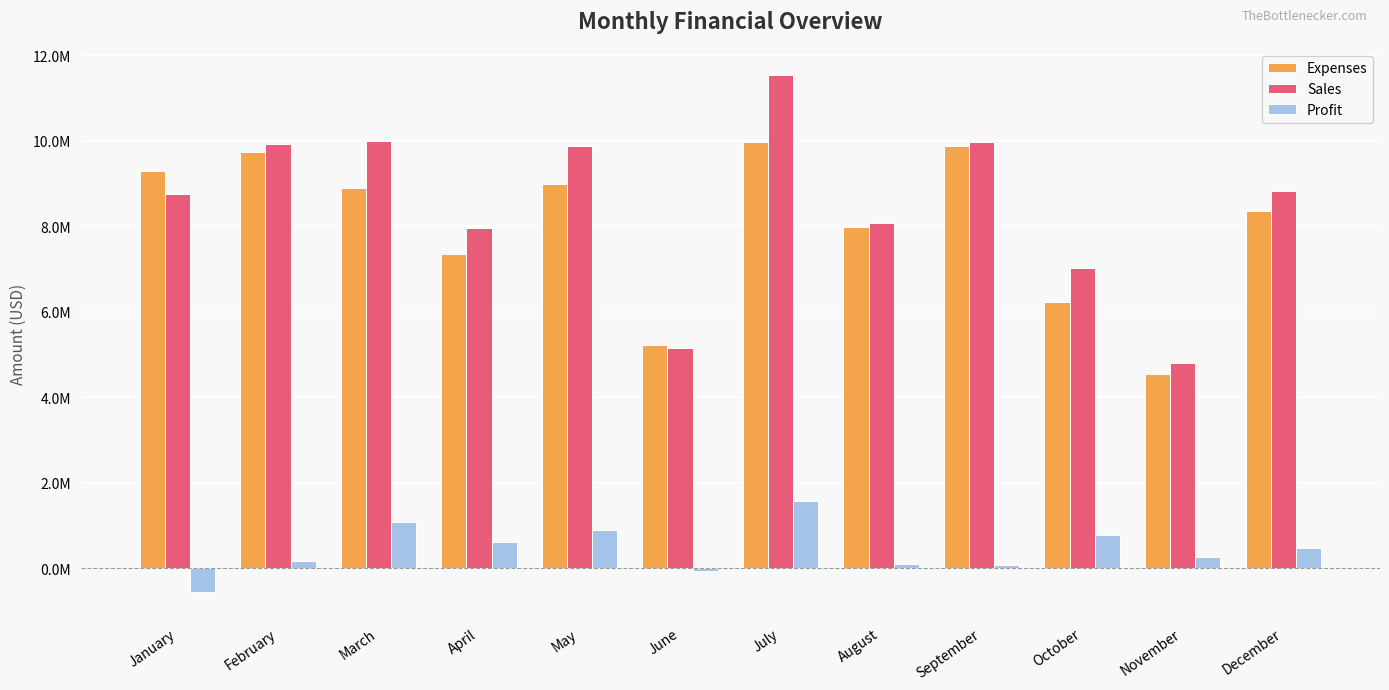

Rank the categories by Sales value from lowest to highest.

November, June, October, April, August, January, December, May, February, September, March, July